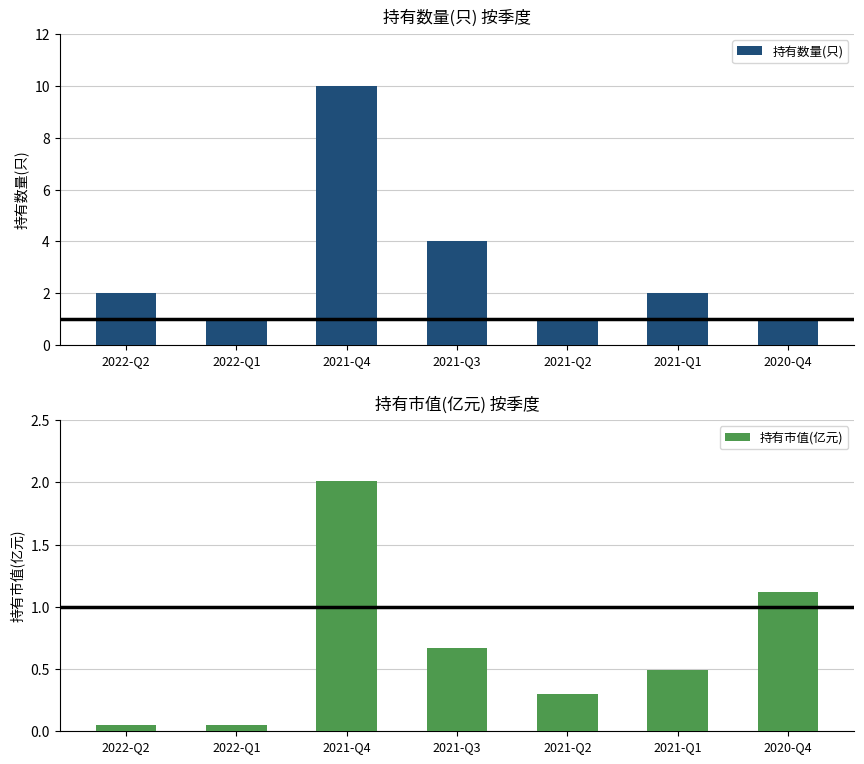

At which label is 持有市值(亿元) closest to 1?

2020-Q4